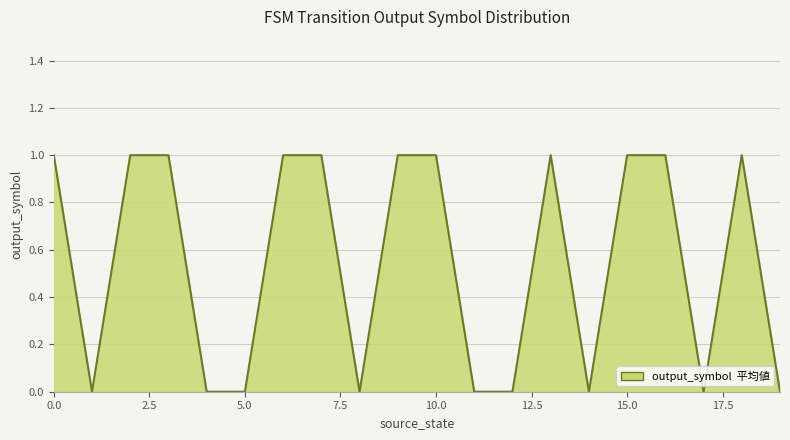

How many categories are shown in the chart?

20